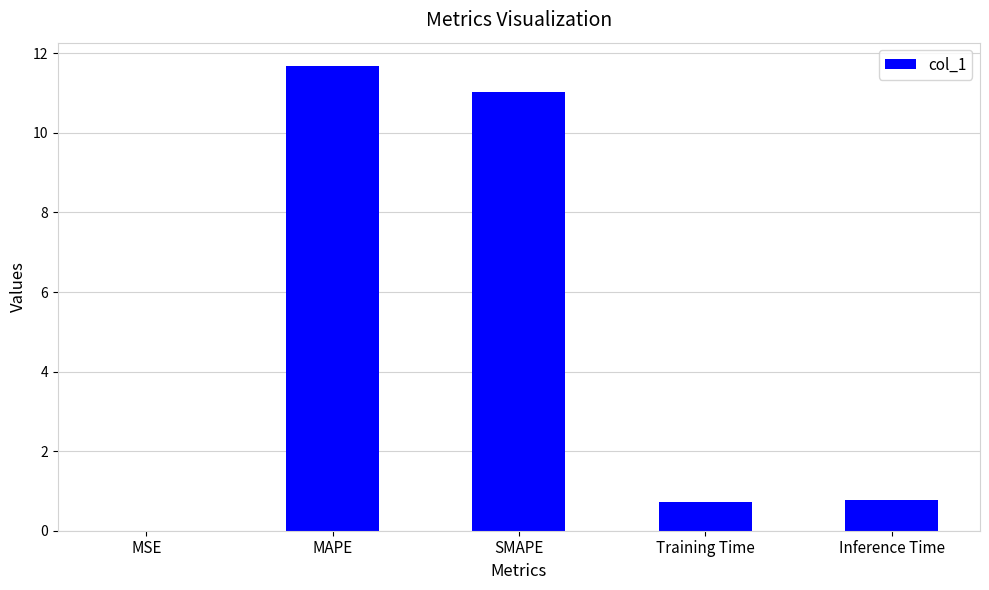

The chart shows a value of 0.3 at Inference Time. True or false?

False